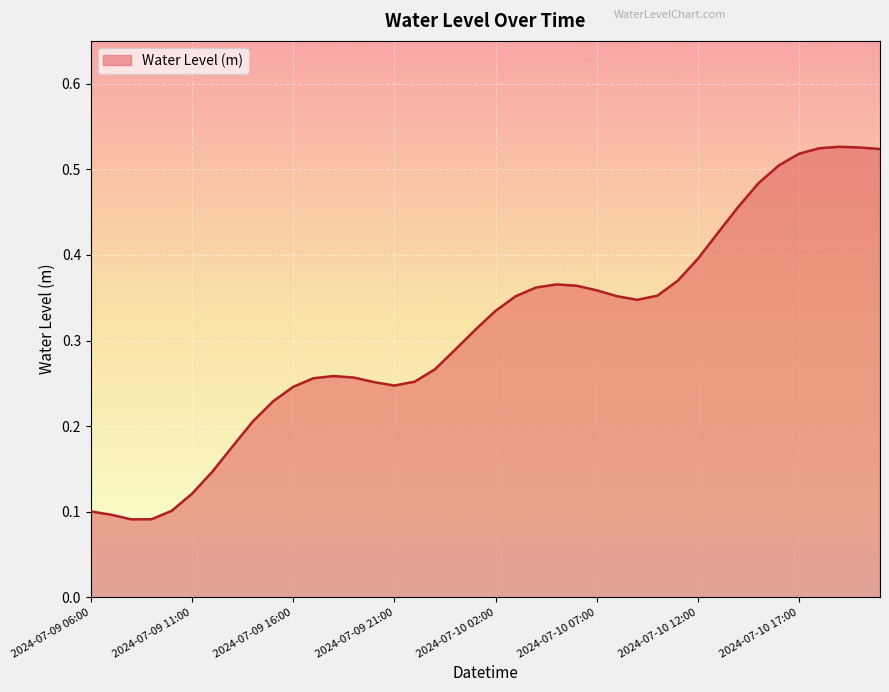

Reading left to right, what are all the values shown in this chart?

2024-07-09 06:00=0.1	2024-07-09 07:00=0.1	2024-07-09 08:00=0.1	2024-07-09 09:00=0.1	2024-07-09 10:00=0.1	2024-07-09 11:00=0.1	2024-07-09 12:00=0.1	2024-07-09 13:00=0.2	2024-07-09 14:00=0.2	2024-07-09 15:00=0.2	2024-07-09 16:00=0.2	2024-07-09 17:00=0.3	2024-07-09 18:00=0.3	2024-07-09 19:00=0.3	2024-07-09 20:00=0.3	2024-07-09 21:00=0.2	2024-07-09 22:00=0.3	2024-07-09 23:00=0.3	2024-07-10 00:00=0.3	2024-07-10 01:00=0.3	2024-07-10 02:00=0.3	2024-07-10 03:00=0.4	2024-07-10 04:00=0.4	2024-07-10 05:00=0.4	2024-07-10 06:00=0.4	2024-07-10 07:00=0.4	2024-07-10 08:00=0.4	2024-07-10 09:00=0.3	2024-07-10 10:00=0.4	2024-07-10 11:00=0.4	2024-07-10 12:00=0.4	2024-07-10 13:00=0.4	2024-07-10 14:00=0.5	2024-07-10 15:00=0.5	2024-07-10 16:00=0.5	2024-07-10 17:00=0.5	2024-07-10 18:00=0.5	2024-07-10 19:00=0.5	2024-07-10 20:00=0.5	2024-07-10 21:00=0.5